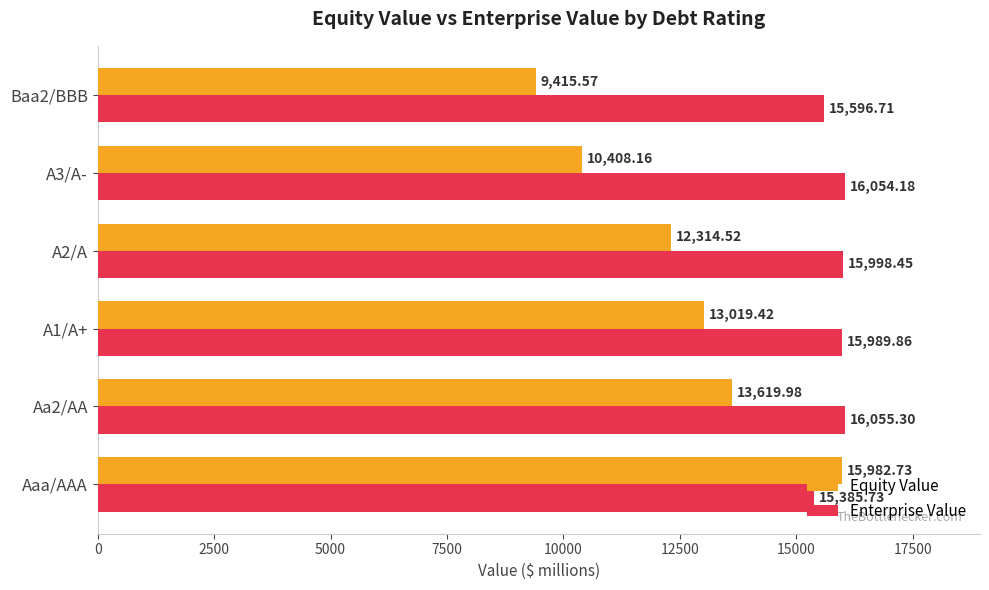

Rank the series at Baa2/BBB from lowest to highest value.

Equity Value, Enterprise Value